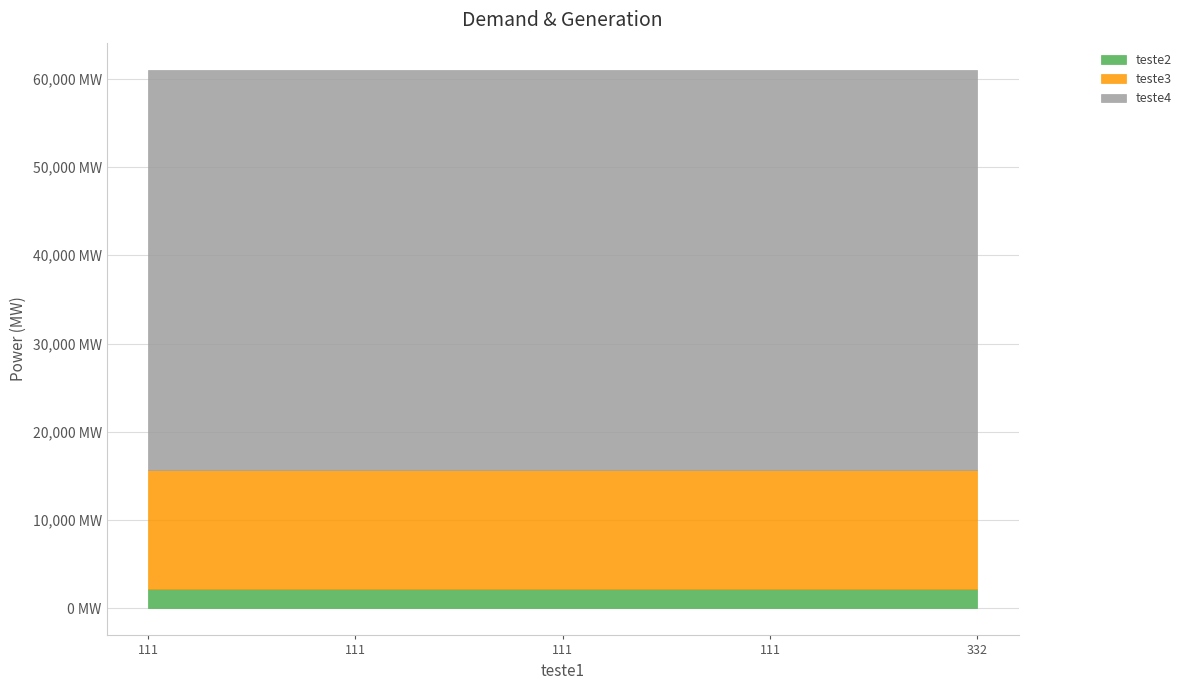

At how many categories does at least one series exceed 20284?

5